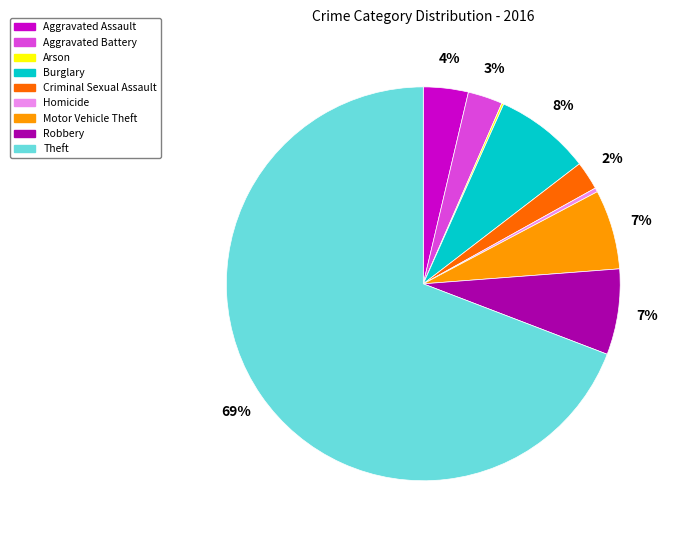

Which has a higher value, Aggravated Assault or Aggravated Battery?

Aggravated Assault